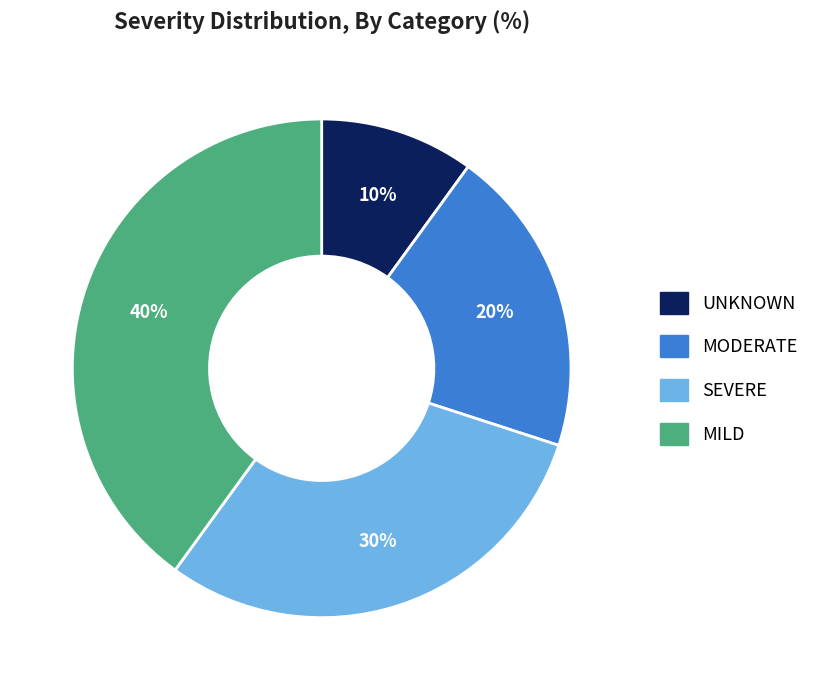

What is the ratio of the value at MODERATE to the value at MILD?

0.5